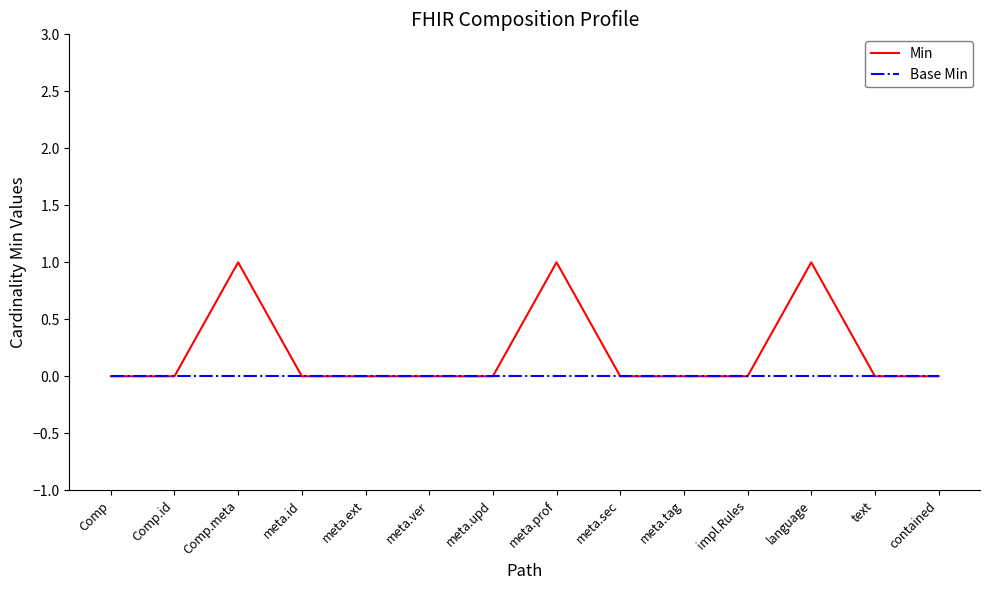

The Min series shows 1 at Comp.meta. True or false?

True